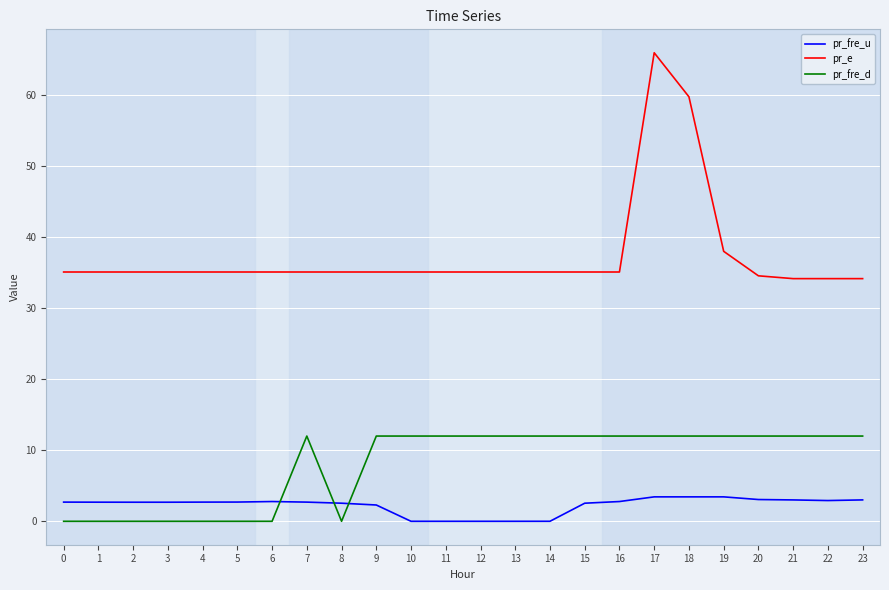

What is the maximum value for pr_fre_u?

3.4